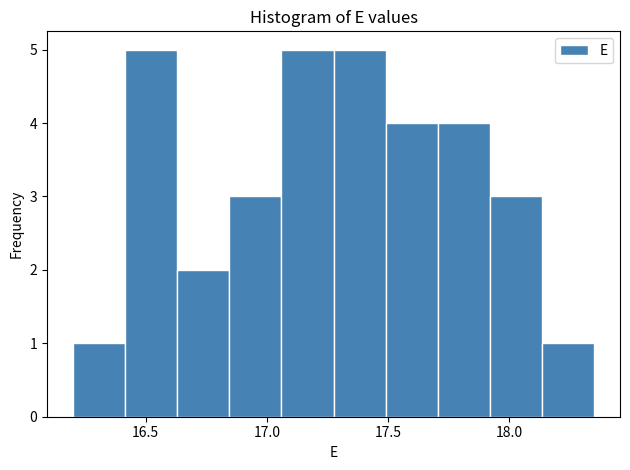

Reading left to right, list every bar in this chart as the range it spans on the x-axis followed by its height. Neither the bar edges nor the heights are printed on the chart, so give them approximately, as read against the axes.

16.200 to 16.415: 1
16.415 to 16.630: 5
16.630 to 16.845: 2
16.845 to 17.060: 3
17.060 to 17.275: 5
17.275 to 17.490: 5
17.490 to 17.705: 4
17.705 to 17.920: 4
17.920 to 18.135: 3
18.135 to 18.350: 1